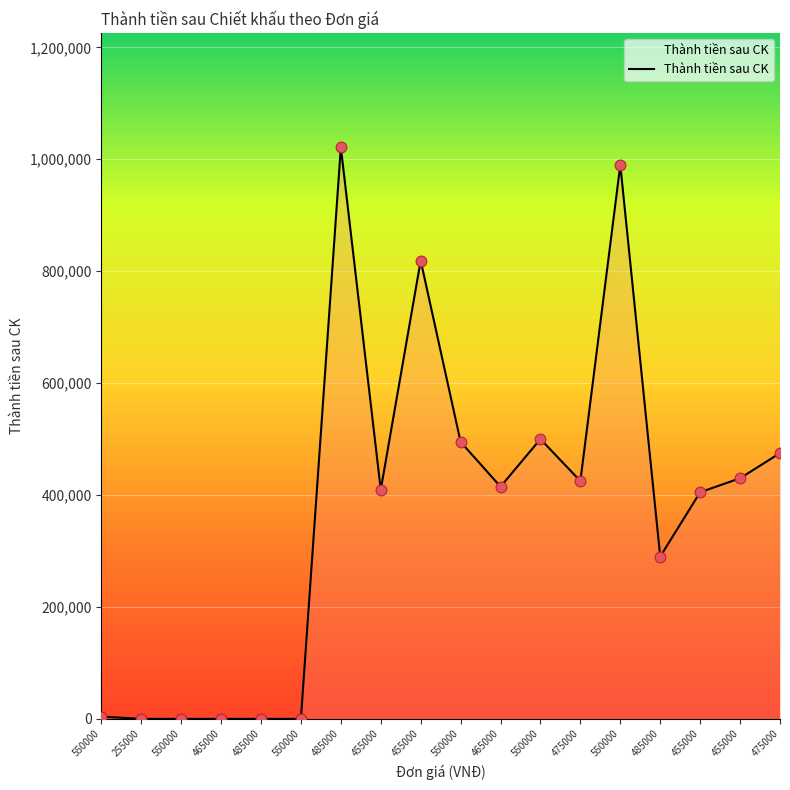

What is the change in value from 550000 to 550000?

+990000